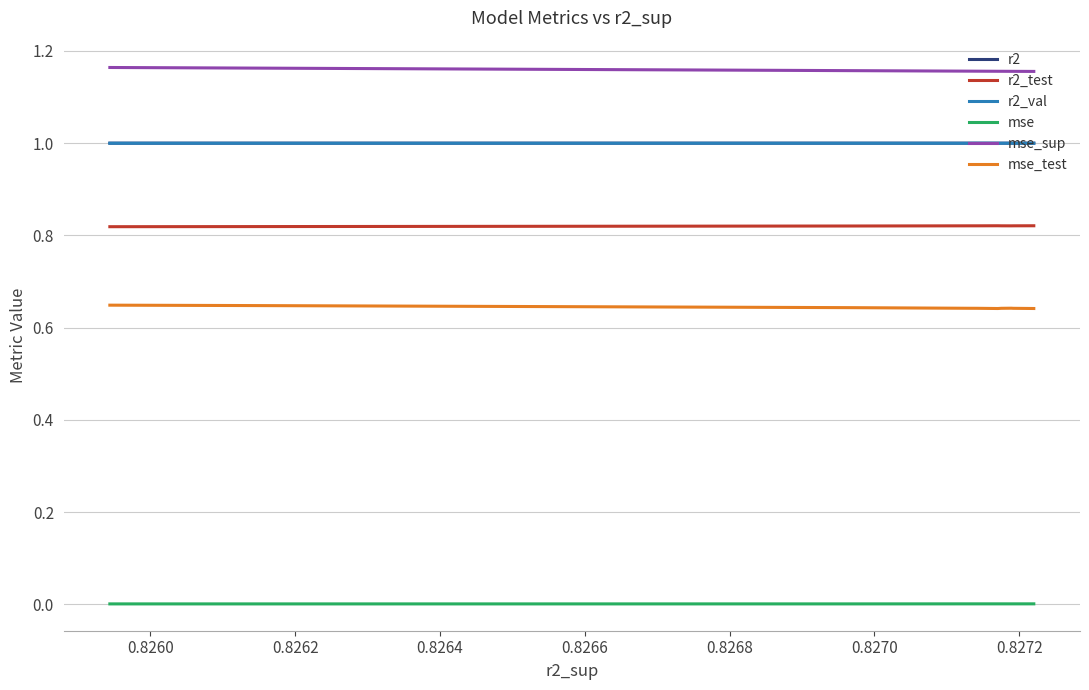

The r2_val series shows 1.0 at 0.8266. True or false?

True